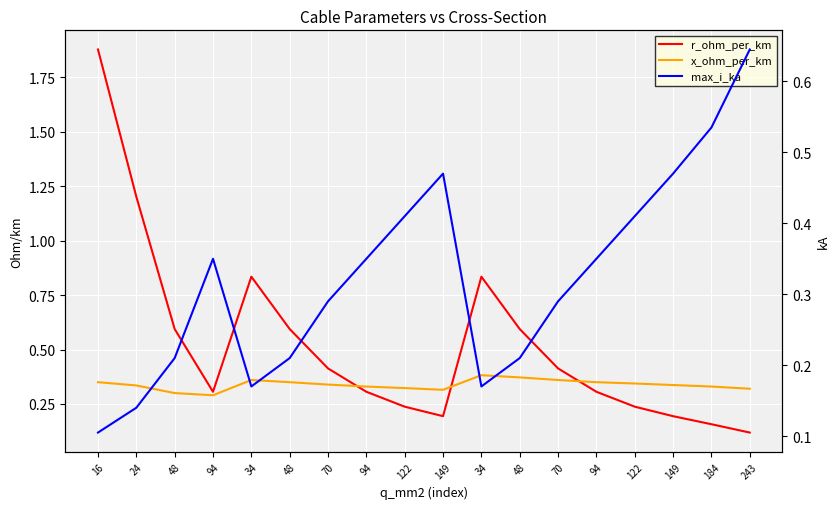

Where do r_ohm_per_km and max_i_ka first cross each other?

48 and 94